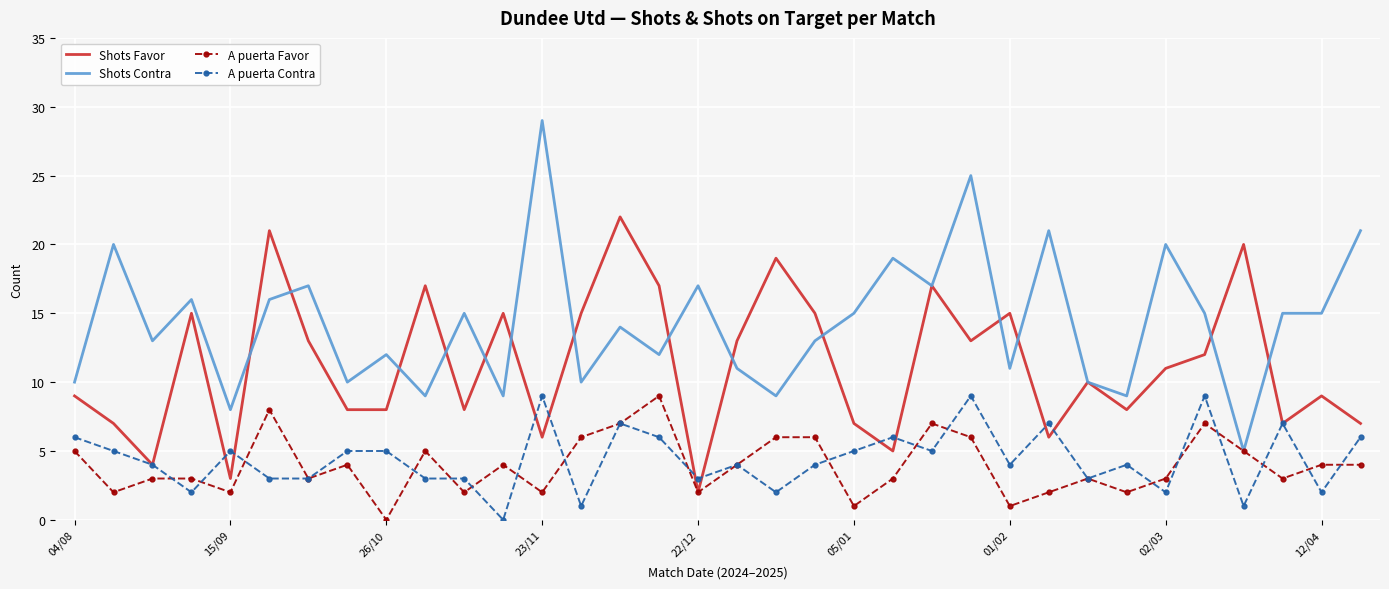

What is the maximum value for Shots Favor?

22